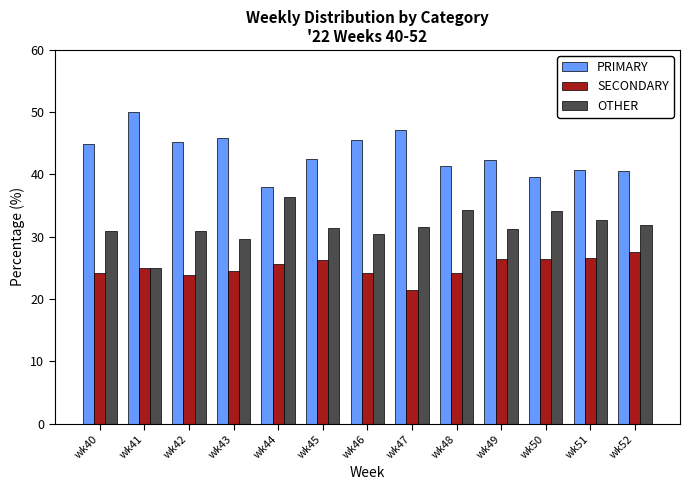

Are the bars grouped side by side (vs. stacked)?

Yes